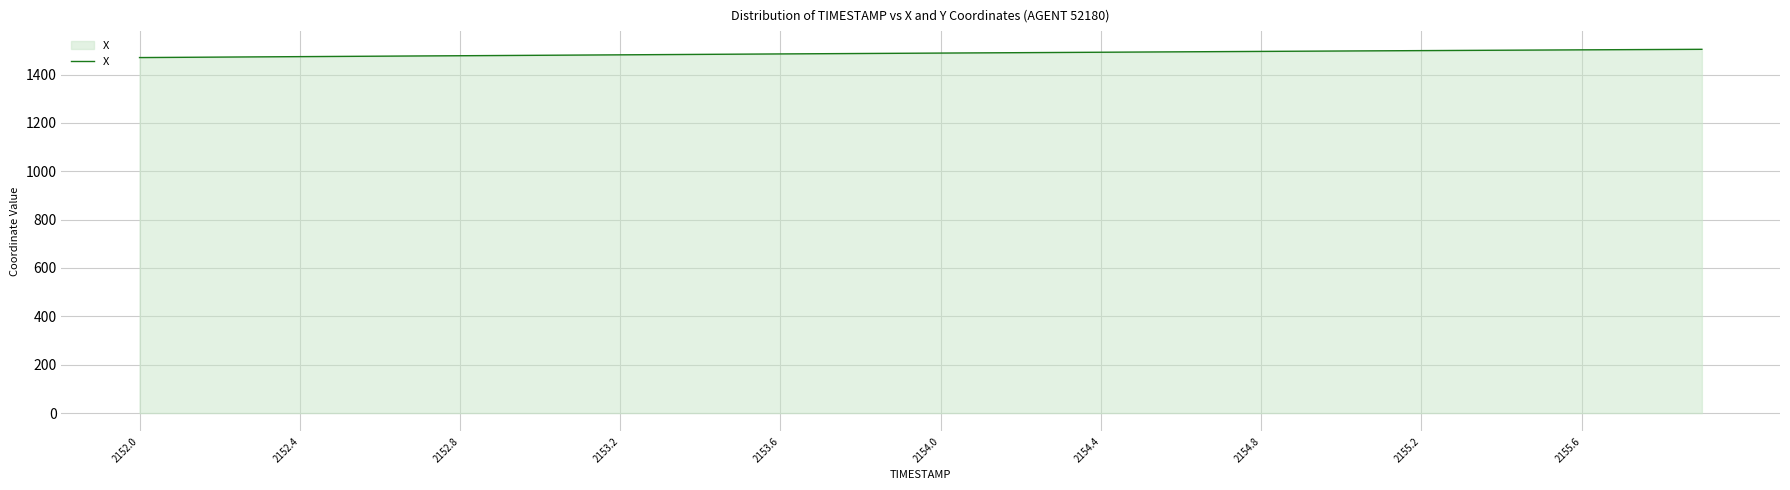

What is the minimum value shown in the chart?

1470.0